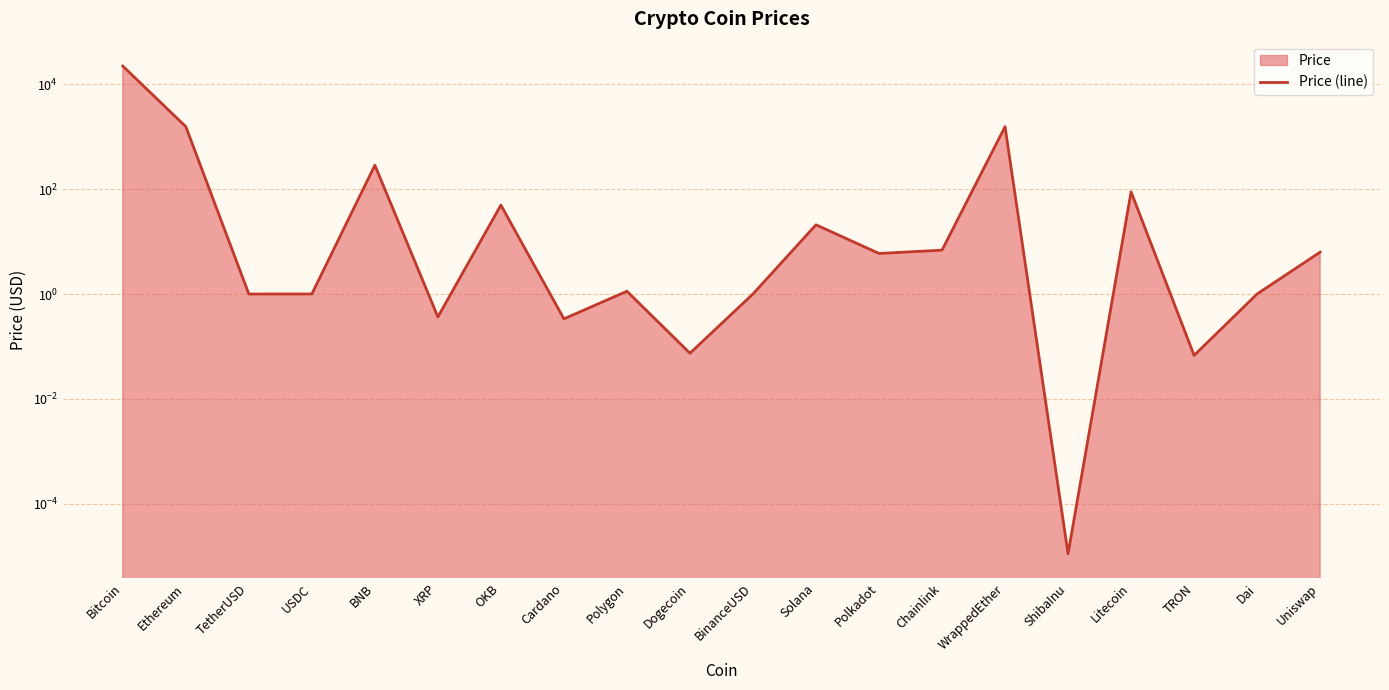

Where is the data nearest to the value 11207?

Ethereum